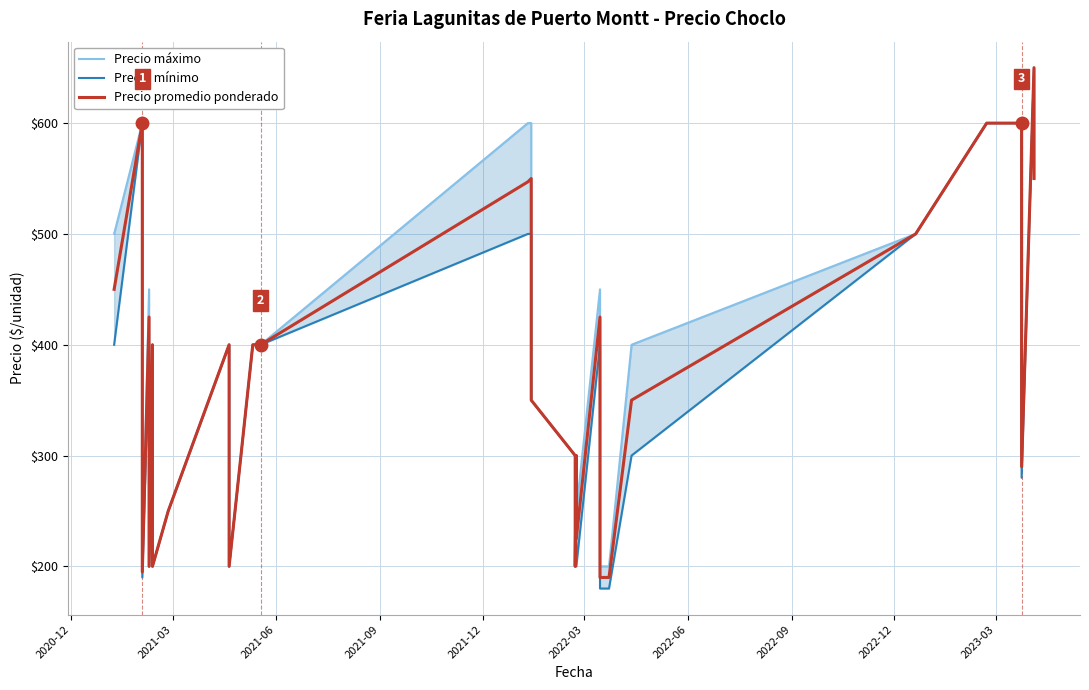

What are all the series names shown in the legend?

Precio máximo, Precio mínimo, Precio promedio ponderado